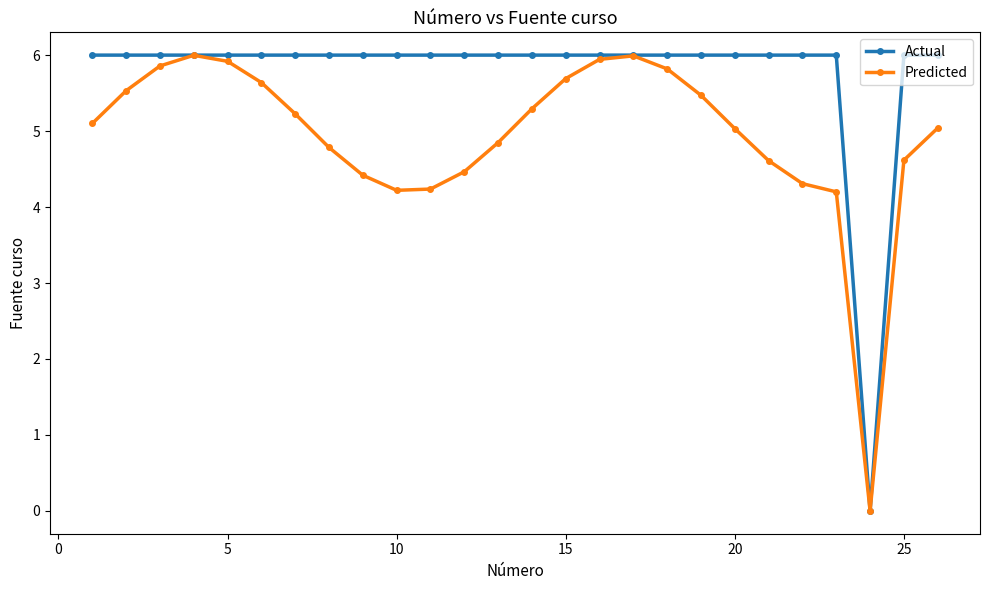

Which series has the largest total across all categories?

Actual